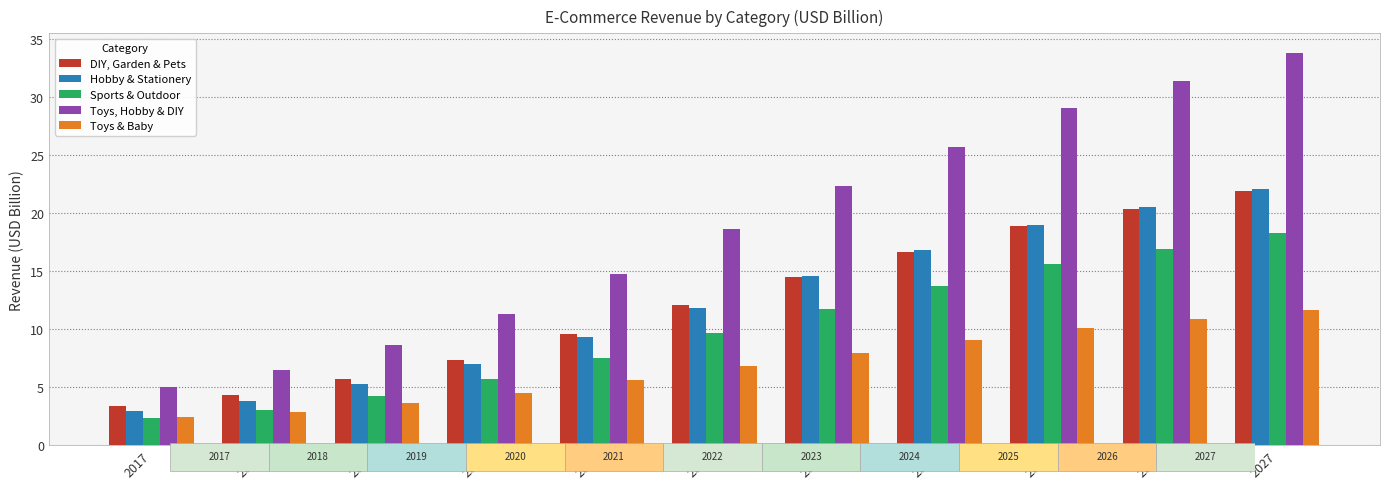

What is the smallest value displayed?

2.3